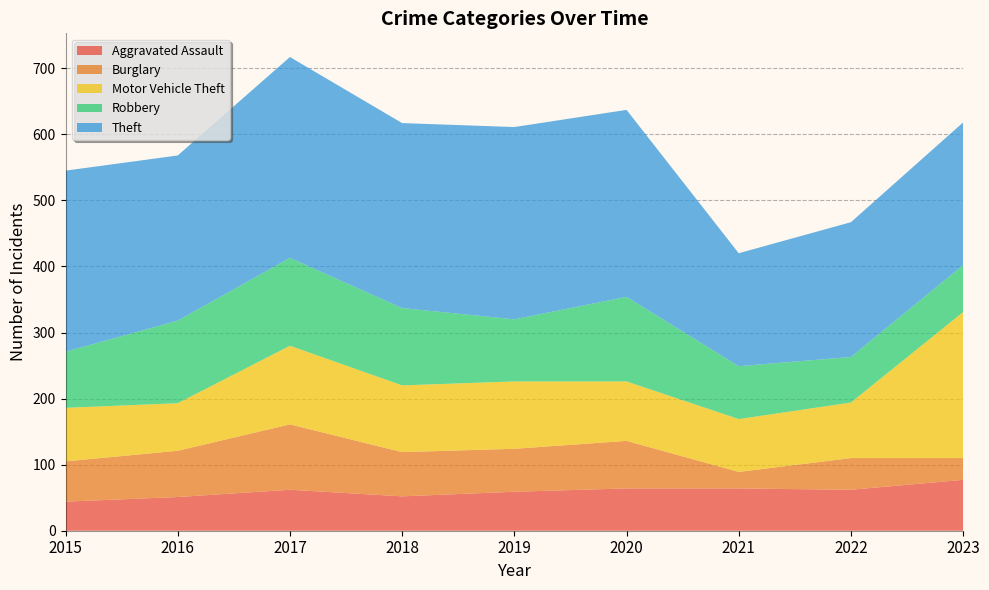

Reading left to right, transcribe all the data shown in this chart.

Aggravated Assault: 2015=44	2016=51	2017=62	2018=52	2019=59	2020=64	2021=64	2022=62	2023=77
Burglary: 2015=61	2016=70	2017=99	2018=67	2019=65	2020=72	2021=25	2022=48	2023=33
Motor Vehicle Theft: 2015=81	2016=72	2017=119	2018=101	2019=102	2020=90	2021=80	2022=84	2023=221
Robbery: 2015=85	2016=125	2017=133	2018=117	2019=94	2020=128	2021=80	2022=69	2023=71
Theft: 2015=274	2016=250	2017=304	2018=280	2019=291	2020=283	2021=171	2022=204	2023=216